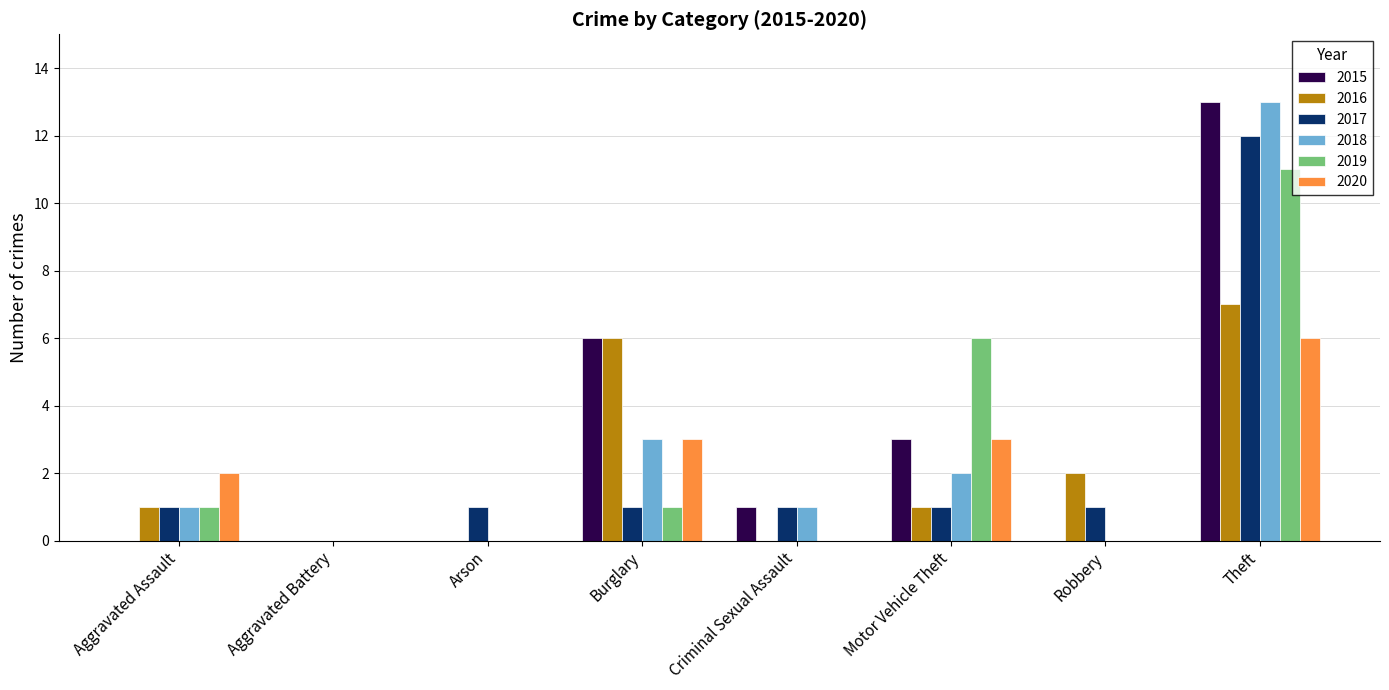

Is it true that 2018 equals 0 at Aggravated Battery?

True